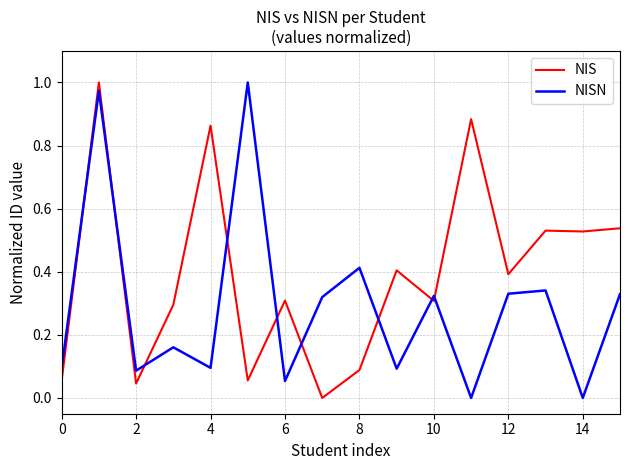

Which series has the largest total across all categories?

NIS